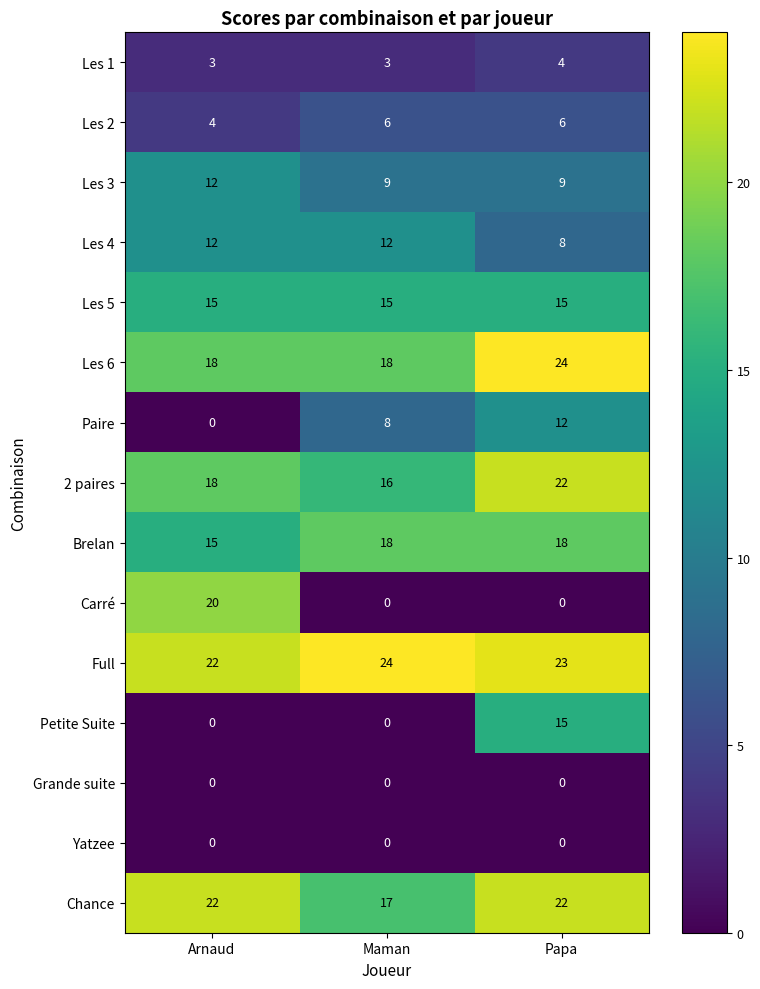

Which category has the highest value in the Les 3 series?

Arnaud